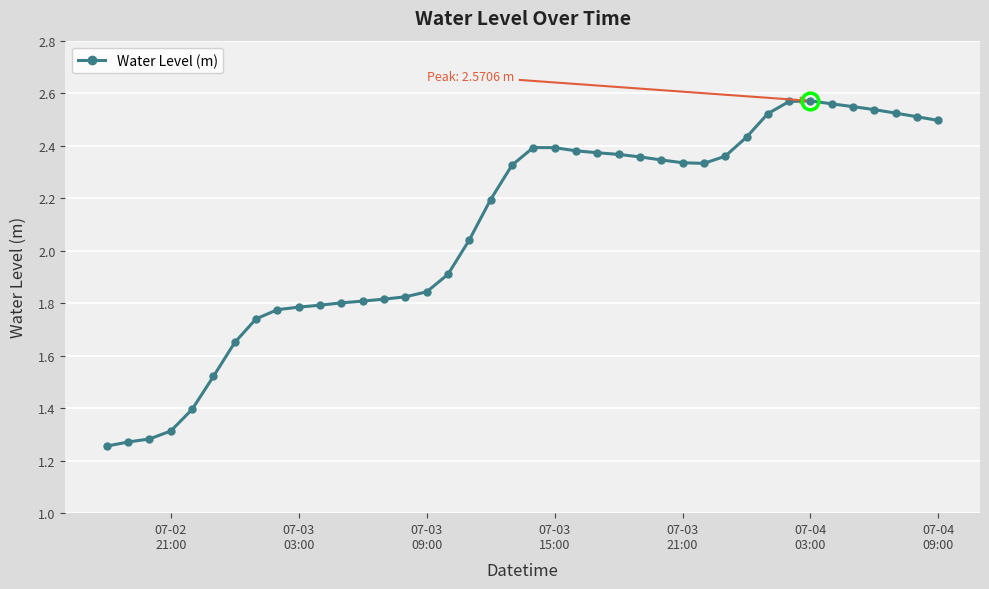

What is the average value?

2.1